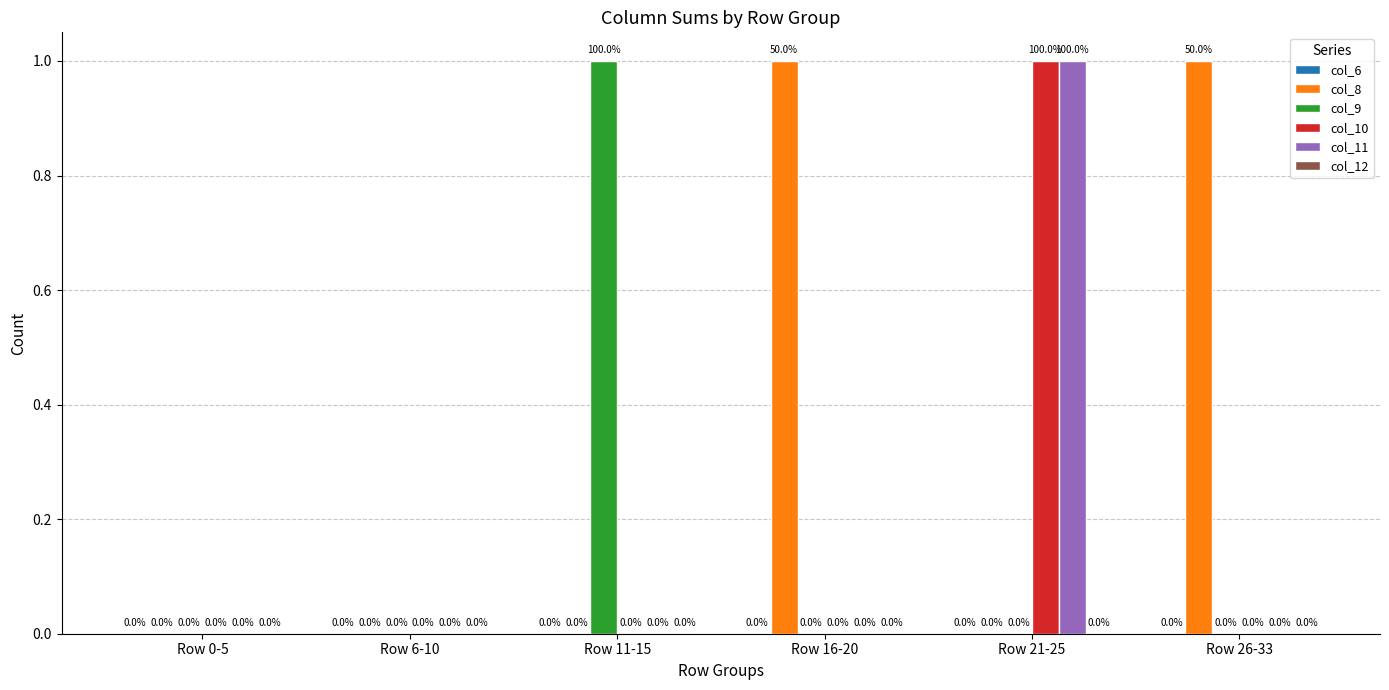

Is the value of col_9 at Row 11-15 greater than the value of col_10 at Row 26-33?

Yes